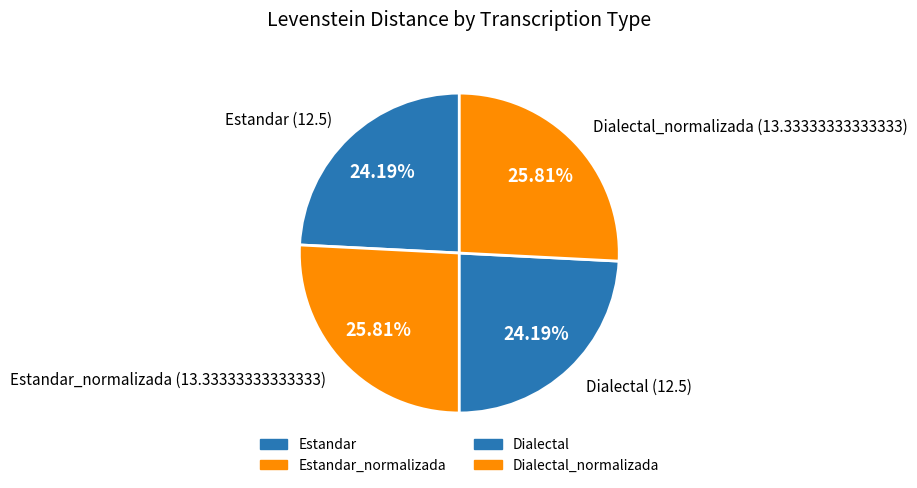

How many slices are in this pie chart?

4